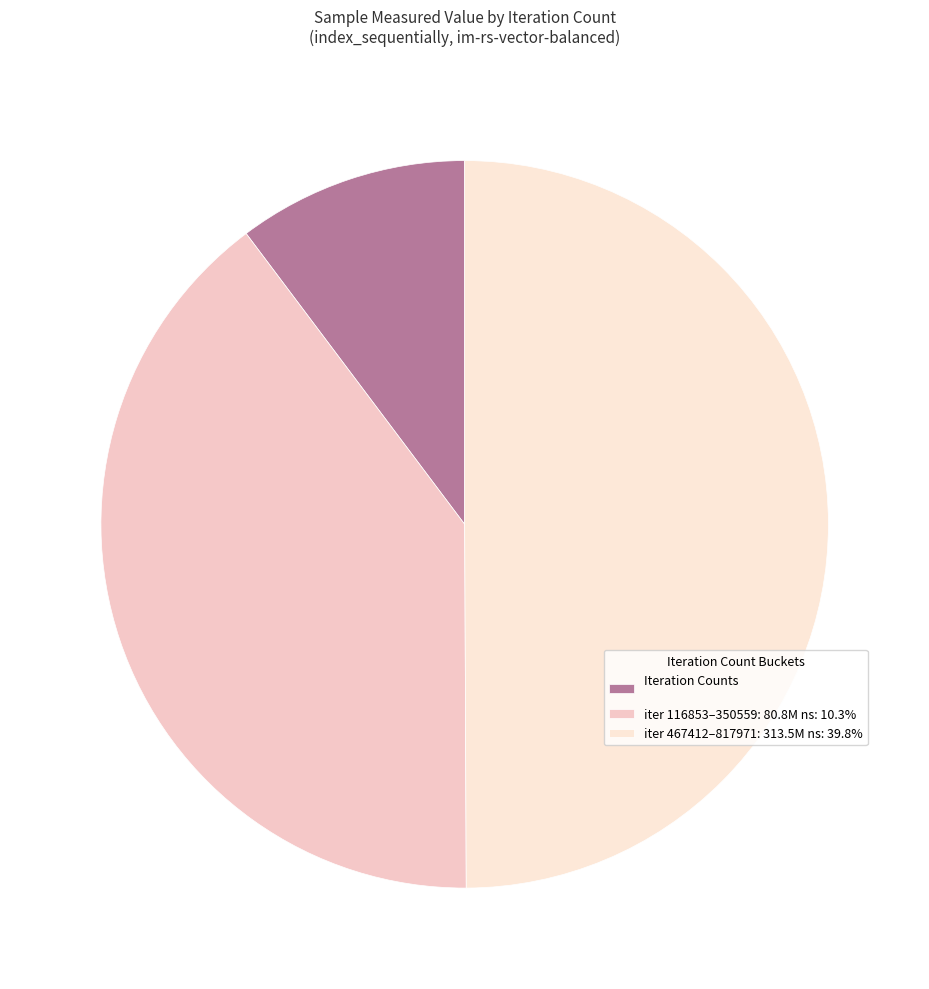

Which category has the smallest portion of the pie?

Iteration Counts